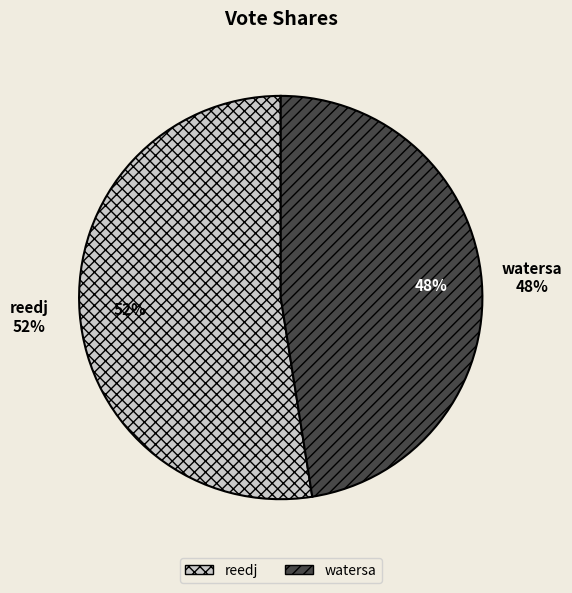

What is the smallest slice in the pie chart?

watersa